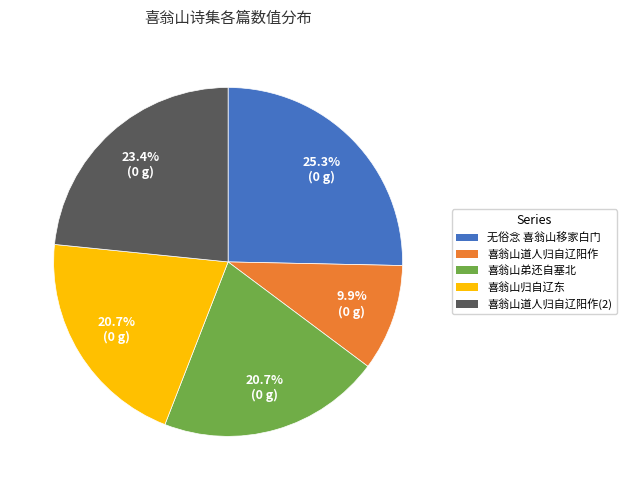

Is 喜翁山弟还自塞北 the majority of the pie?

No